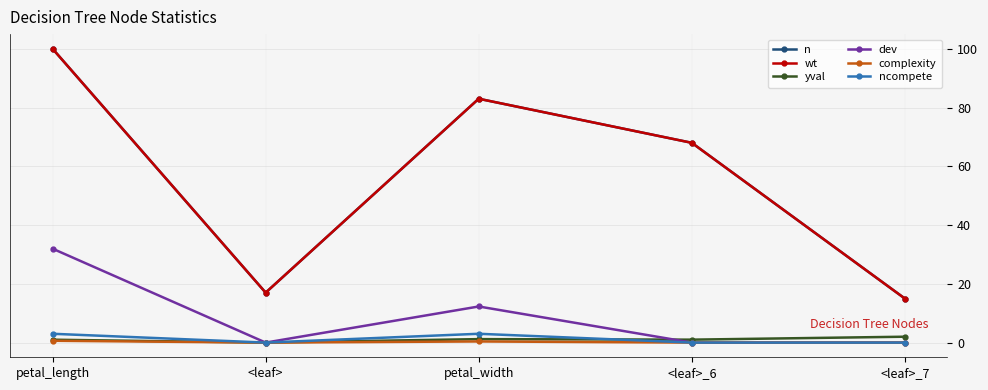

True or false: complexity and n cross at least once.

False